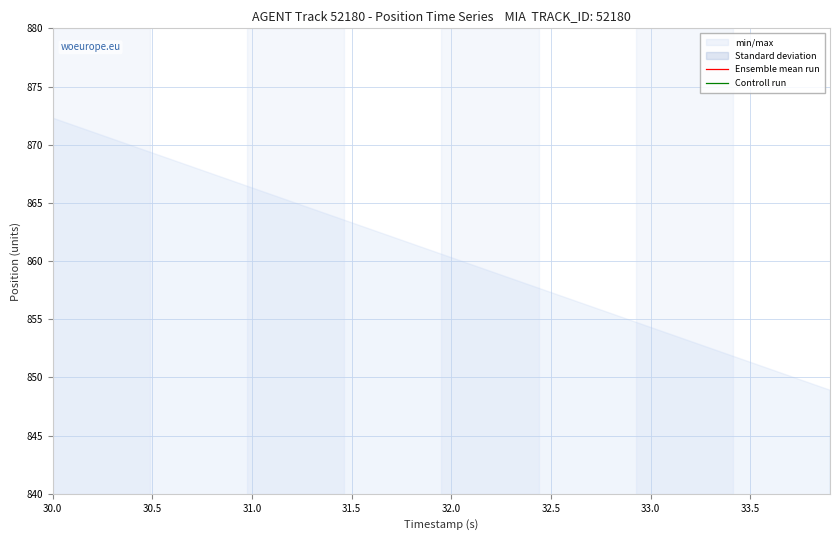

True or false: Ensemble mean run and Controll run intersect in this chart.

False